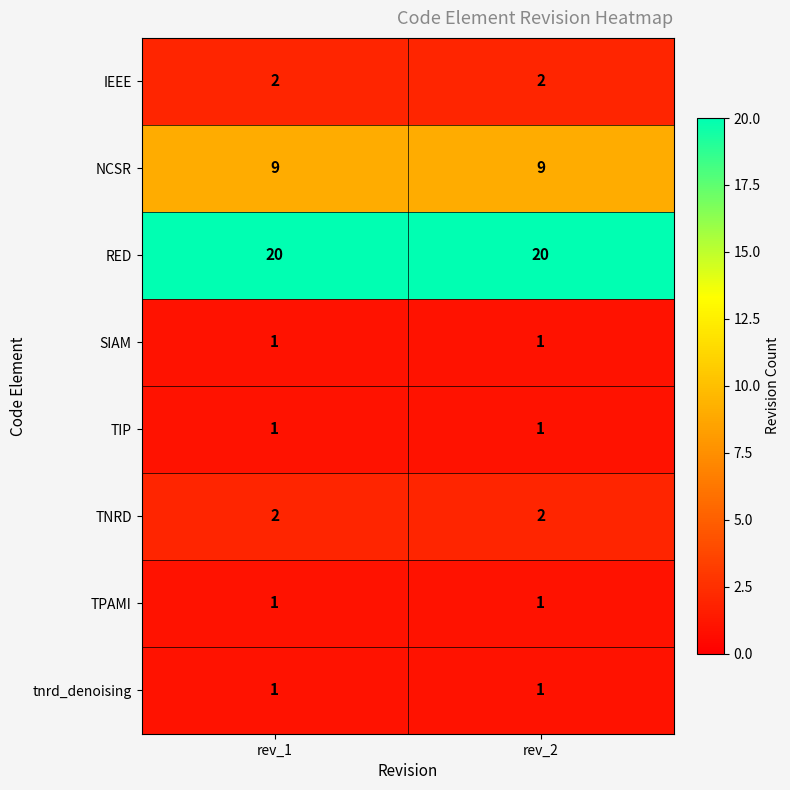

What is the spread (max minus min) of values at rev_1?

19